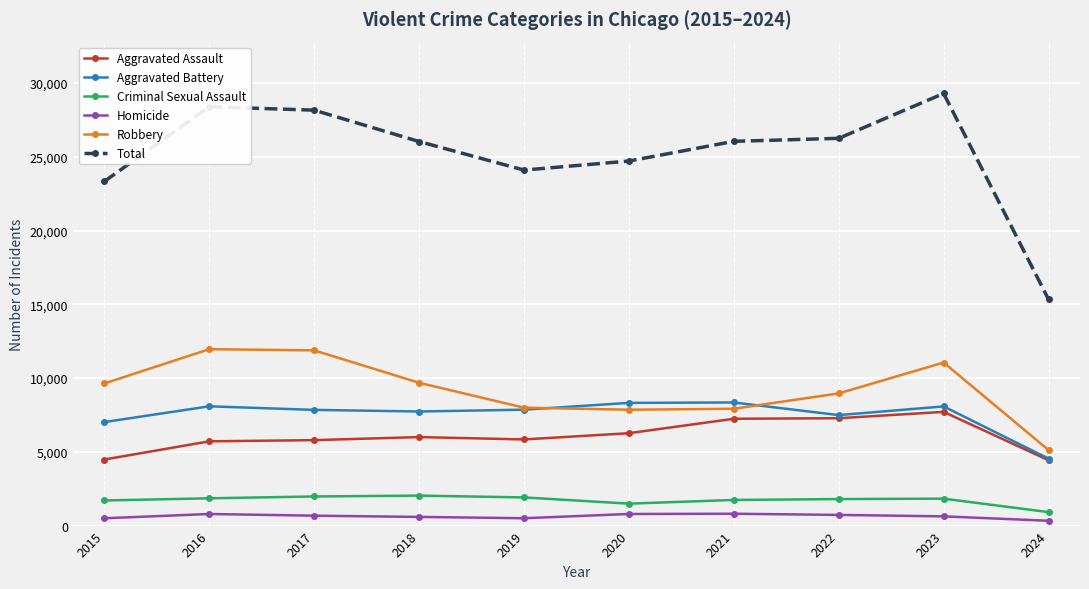

Which series has the largest range (max minus min)?

Total